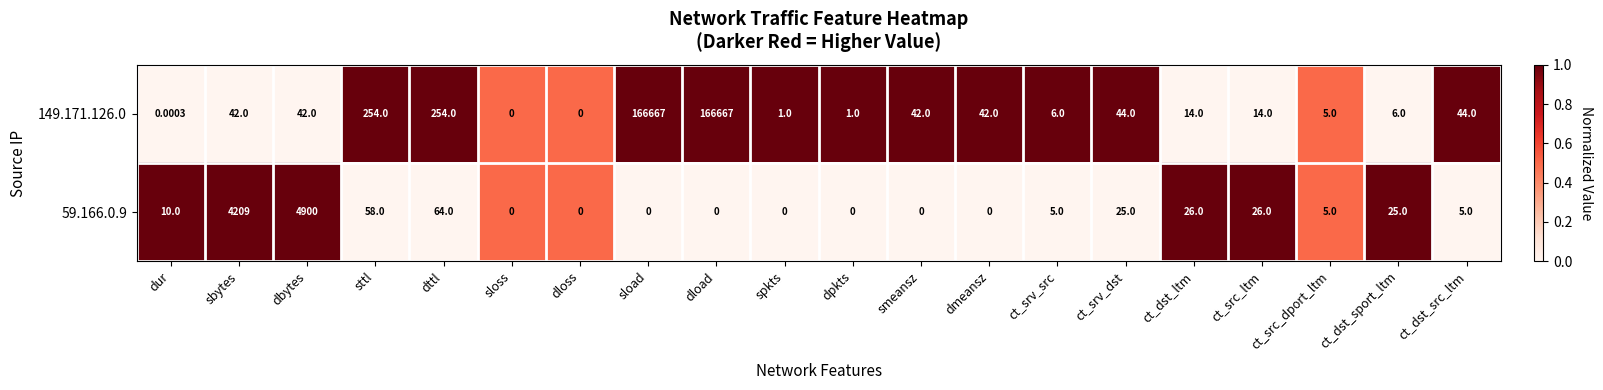

At which label is 59.166.0.9 closest to 2450?

sbytes